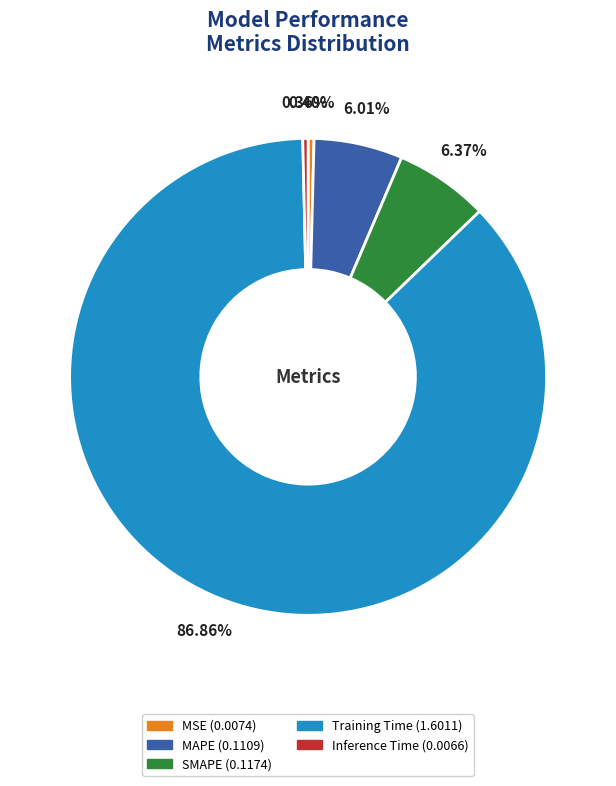

Which slice is the largest?

Training Time